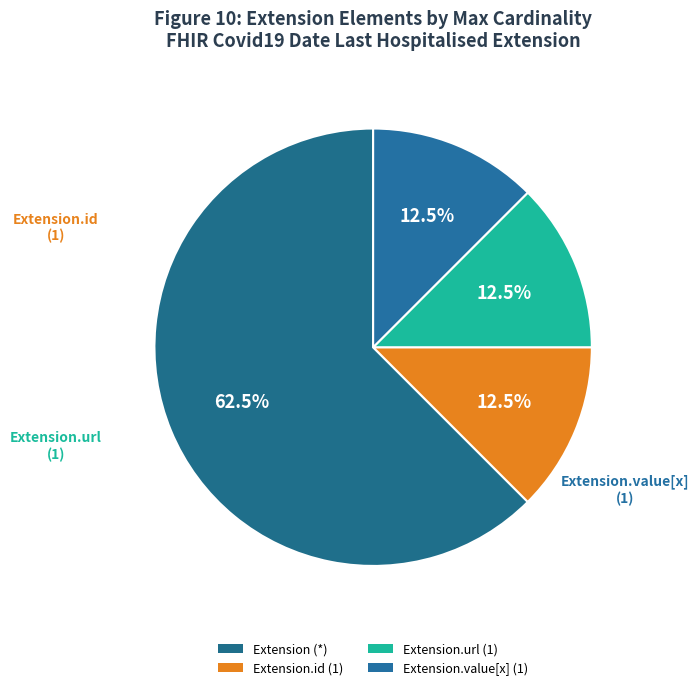

Count the number of slices in the pie.

4